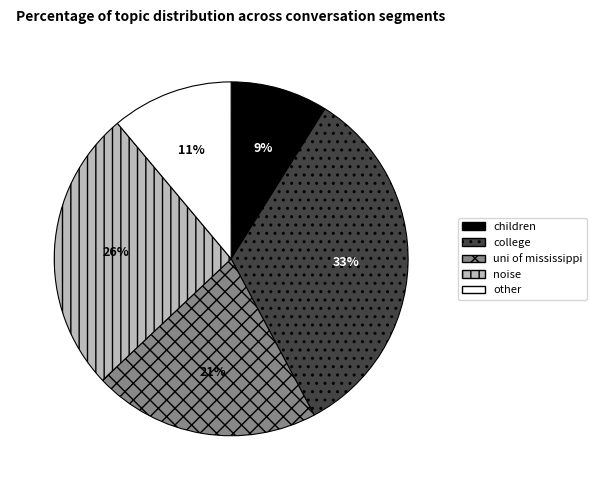

How many segments does this pie chart have?

5